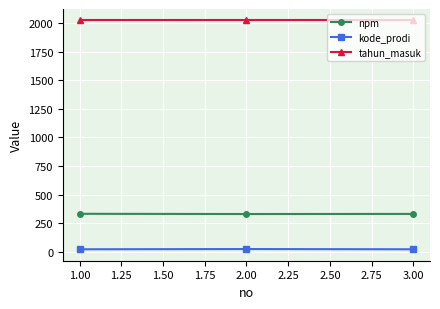

Does the chart display data point markers on the line(s)?

Yes